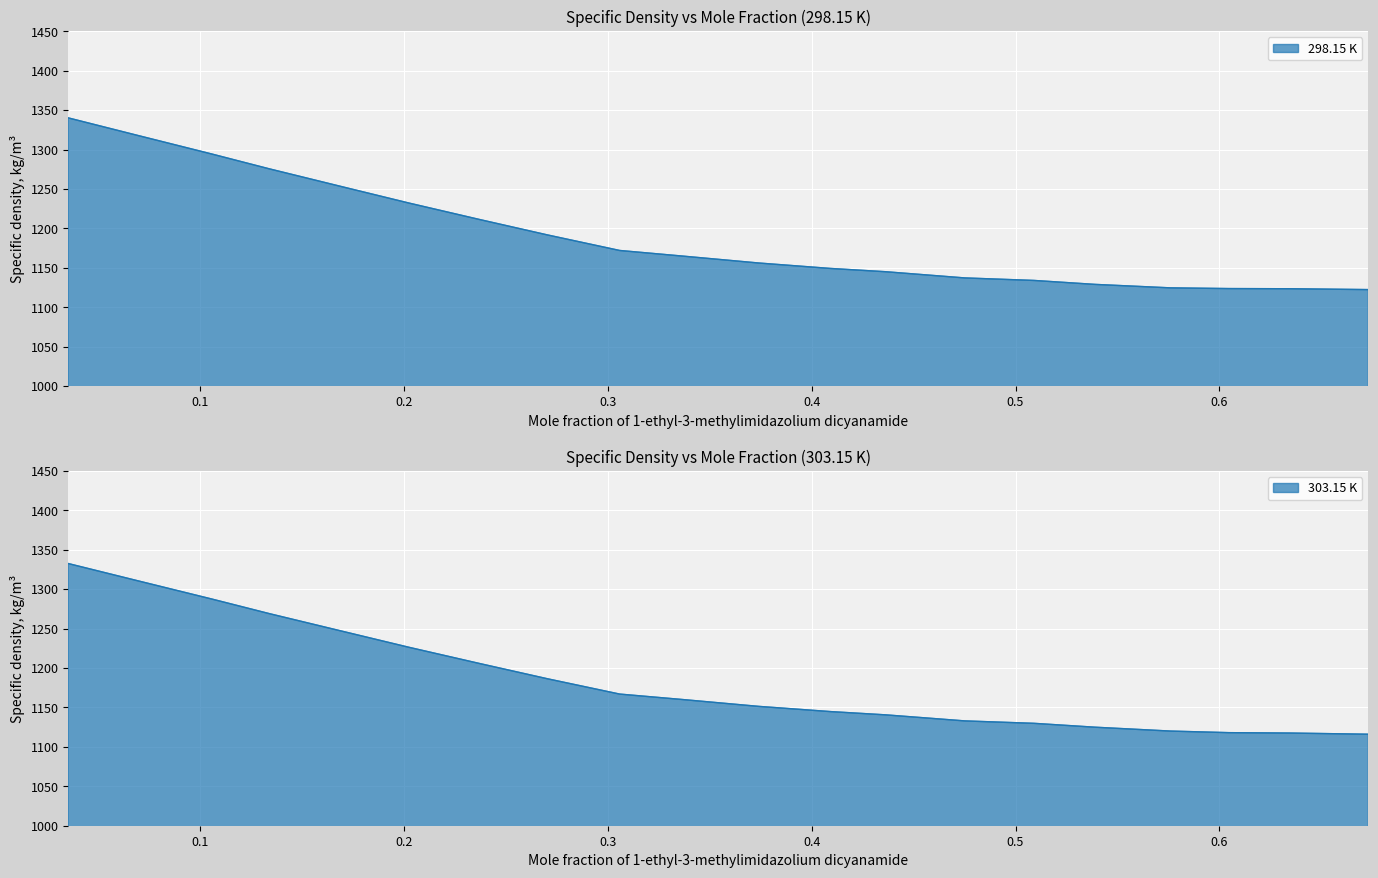

How many series are shown in this chart?

2